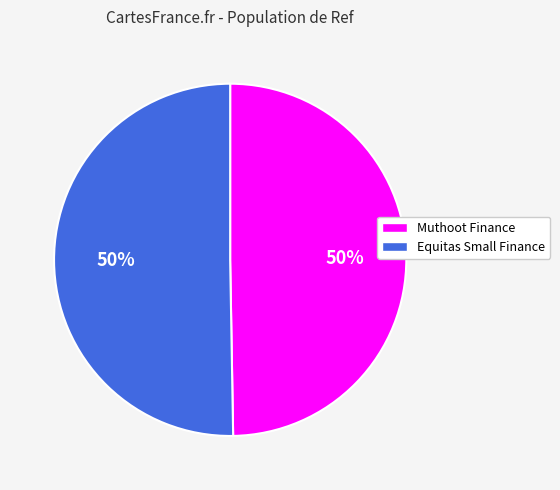

What is the ratio of the value at Equitas Small Finance to the value at Muthoot Finance?

1.0